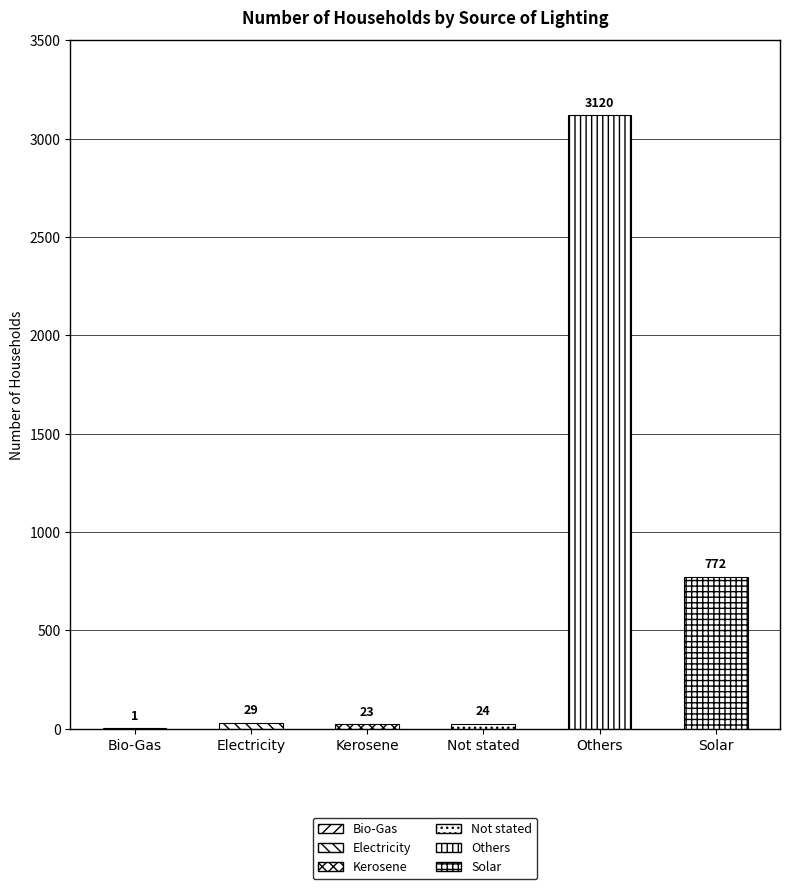

Reading right to left, list all the values displayed in this chart.

772	3120	24	23	29	1